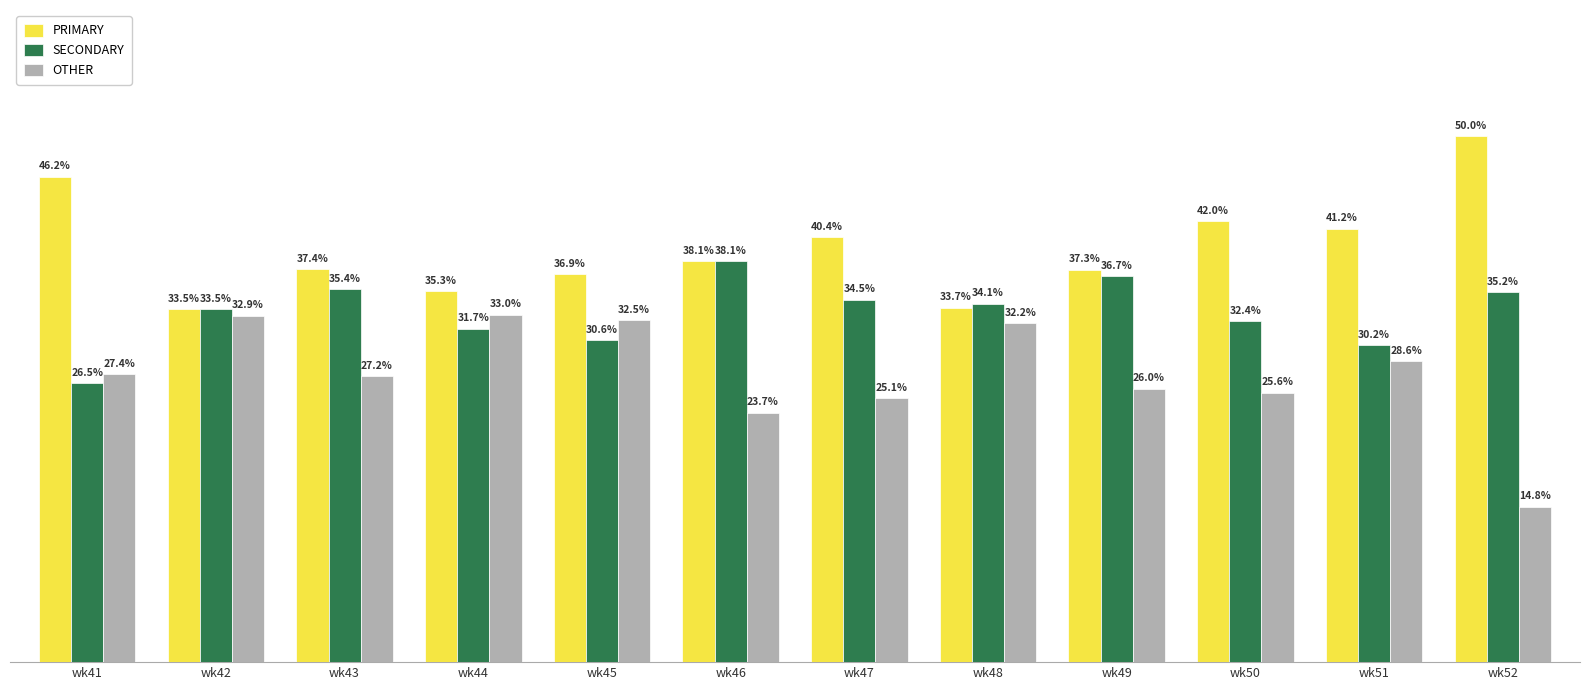

Which series has the largest range (max minus min)?

OTHER